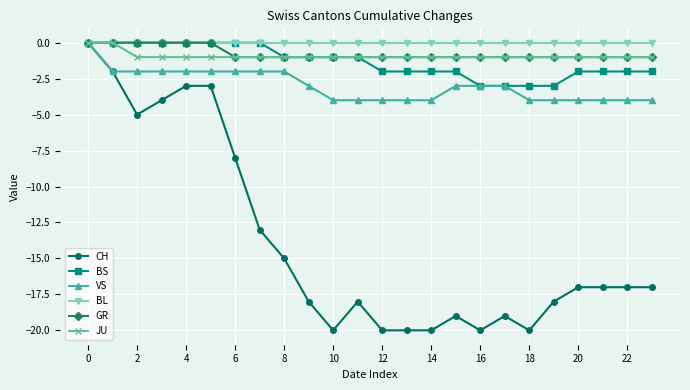

What is the smallest value displayed?

-20